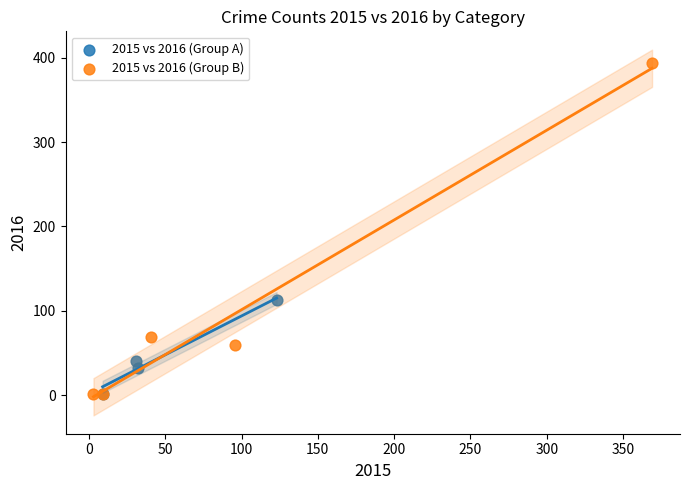

Which series has the widest spread of Y values?

2015 vs 2016 (Group B)